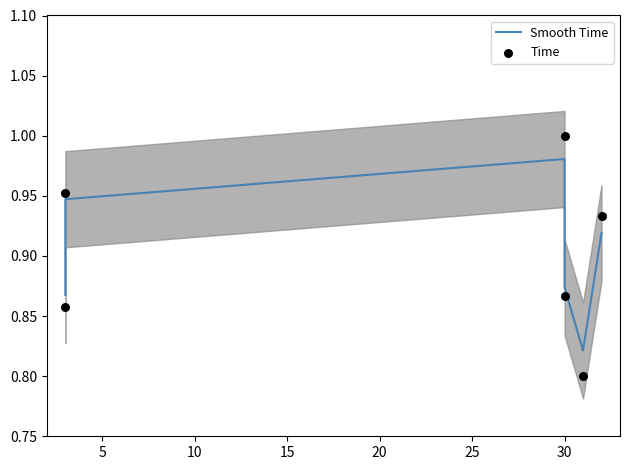

Is the value of Smooth Time at 5 greater than the value of Time at 25?

Yes